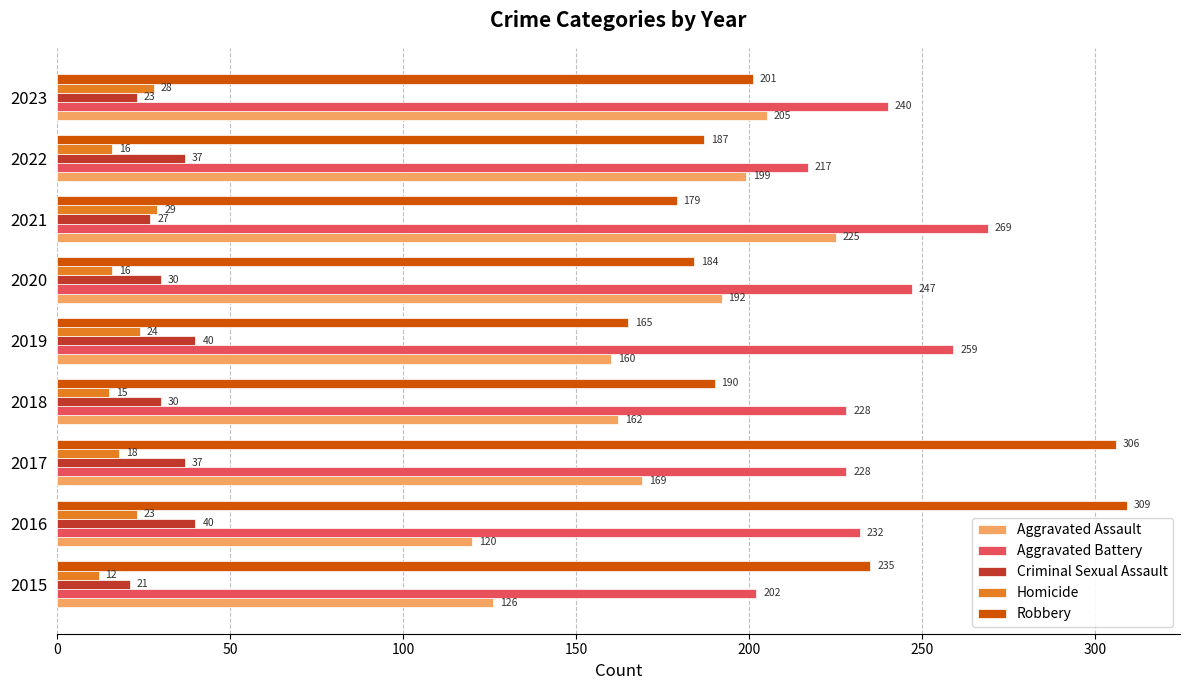

What is the difference between the highest and lowest values at 2021?

242